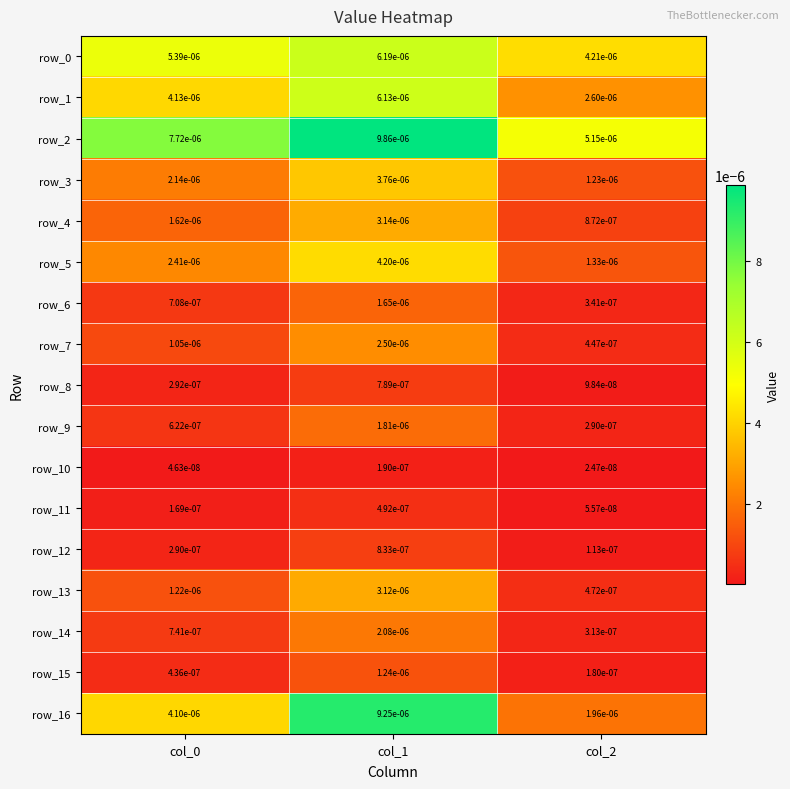

Is the value of row_11 at col_0 greater than the value of row_10 at col_1?

No